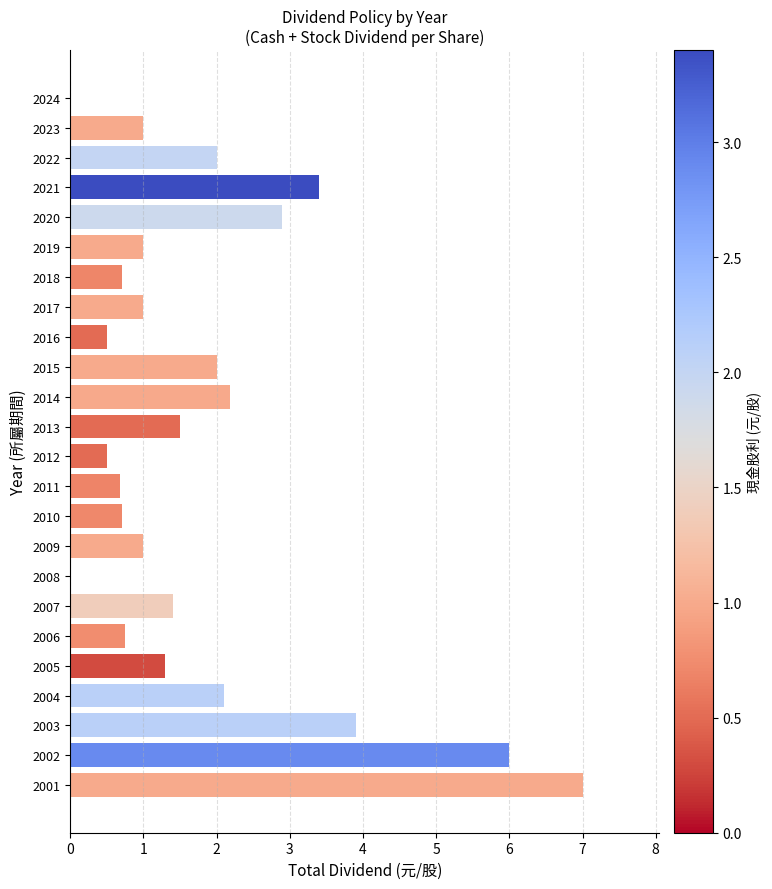

What is the ratio of the value at 2012 to the value at 2017?

0.5